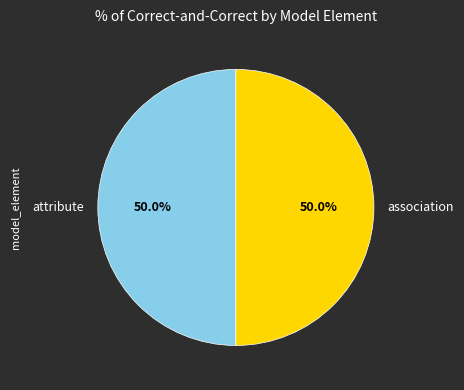

Combined, what portion of the pie is attribute and association?

100.0%